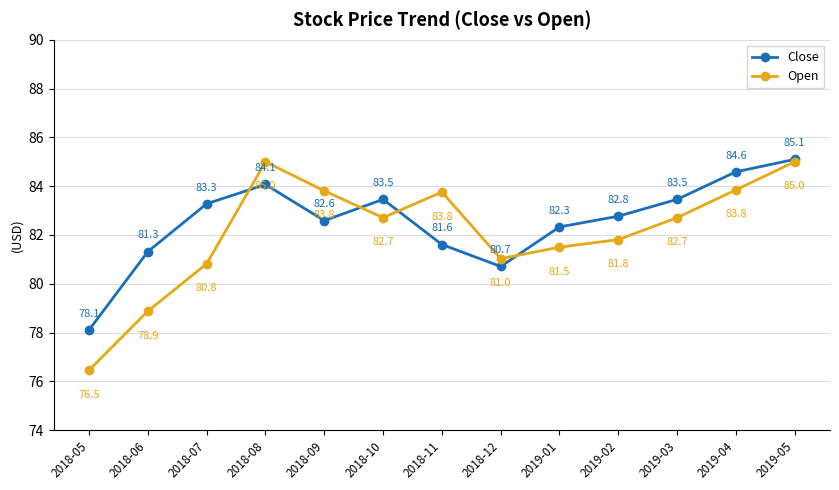

Between which two adjacent categories do Open and Close first intersect?

2018-07 and 2018-08